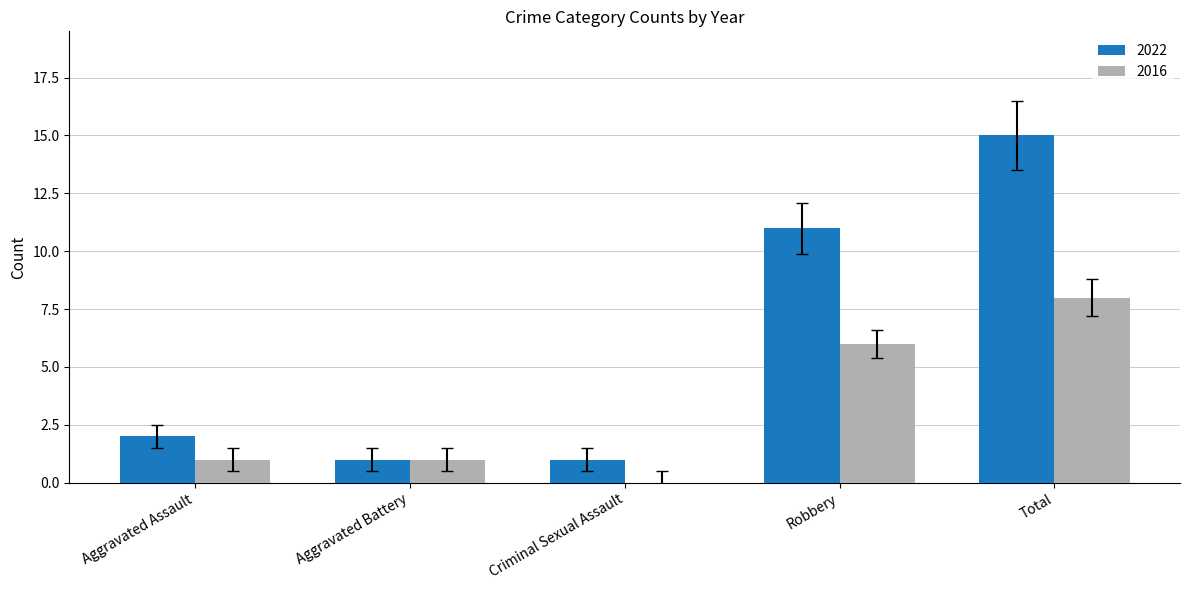

Is the value of 2016 at Criminal Sexual Assault greater than the value of 2022 at Aggravated Assault?

No